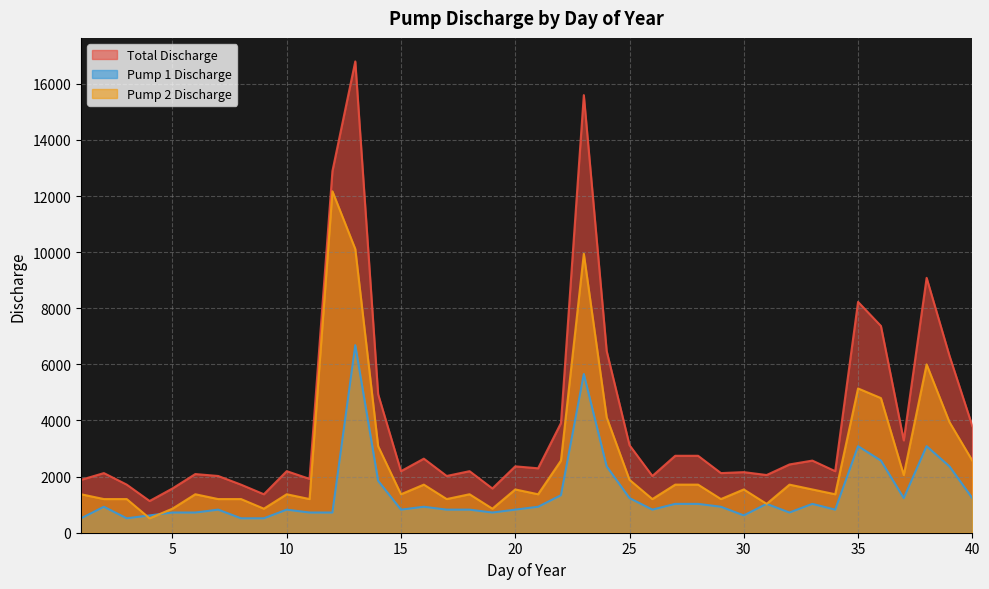

Reading right to left, what are all the values shown in this chart?

Total Discharge: 3804.9	6307.3	9083.9	3290.8	7369.9	8226.9	2193.8	2570.9	2433.8	2056.7	2159.6	2125.3	2742.3	2742.3	2022.4	3119.4	6478.7	15596.8	3907.8	2296.7	2365.2	1576.8	2193.8	2022.4	2639.5	2193.8	4936.1	16796.6	12888.8	1919.6	2193.8	1371.1	1713.9	2022.4	2091.0	1576.8	1131.2	1713.9	2125.3	1885.3
Pump 1 Discharge: 1234.0	2365.2	3085.1	1234.0	2570.9	3085.1	822.7	1028.4	719.9	1028.4	617.0	925.5	1028.4	1028.4	822.7	1234.0	2365.2	5656.0	1336.9	925.5	822.7	719.9	822.7	822.7	925.5	822.7	1851.0	6684.3	719.9	719.9	822.7	514.2	514.2	822.7	719.9	719.9	617.0	514.2	925.5	514.2
Pump 2 Discharge: 2570.9	3942.0	5998.8	2056.7	4799.0	5141.8	1371.1	1542.5	1713.9	1028.4	1542.5	1199.8	1713.9	1713.9	1199.8	1885.3	4113.4	9940.8	2570.9	1371.1	1542.5	857.0	1371.1	1199.8	1713.9	1371.1	3085.1	10112.2	12168.9	1199.8	1371.1	857.0	1199.8	1199.8	1371.1	857.0	514.2	1199.8	1199.8	1371.1